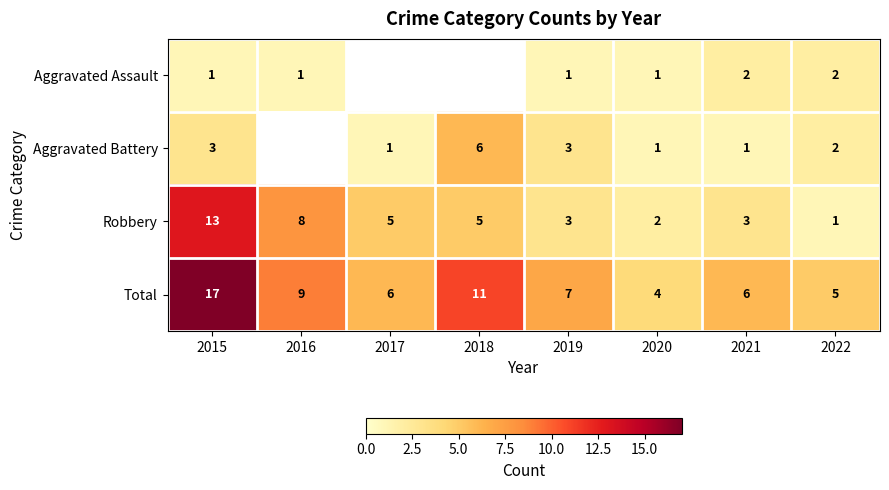

Count the number of categories in the chart.

8